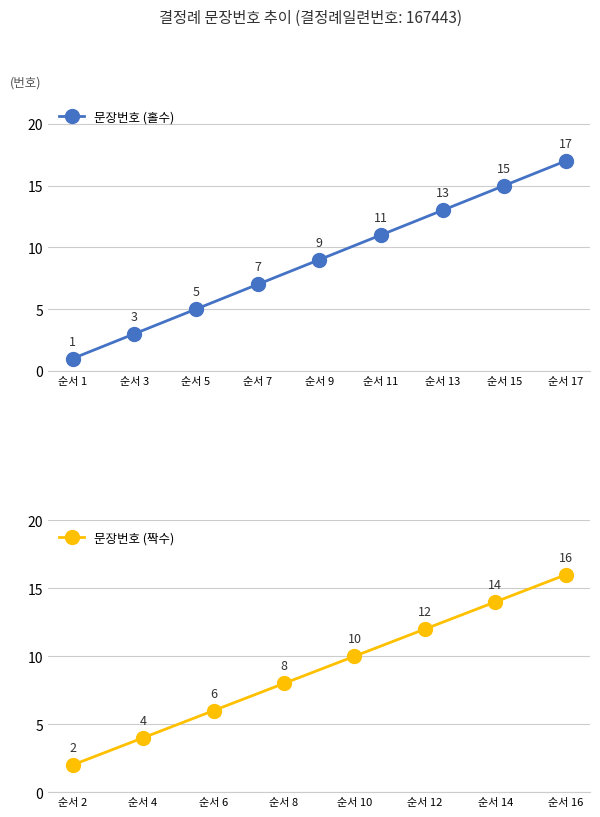

Reading right to left, extract all data points from this chart.

17=17	16=16	15=15	14=14	13=13	12=12	11=11	10=10	9=9	8=8	7=7	6=6	5=5	4=4	3=3	2=2	1=1